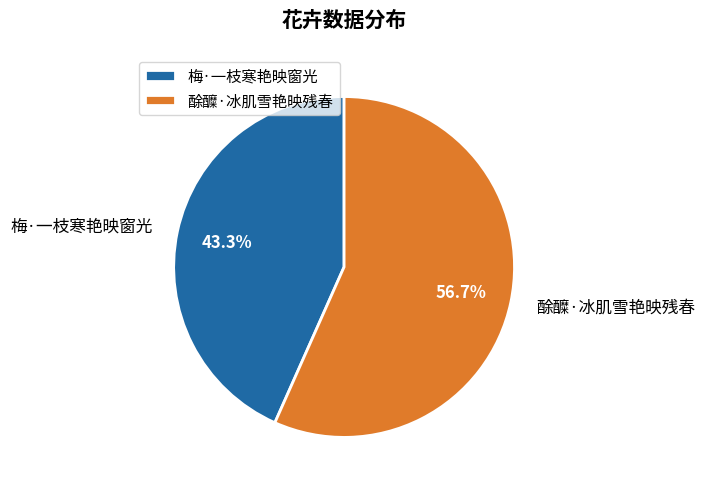

What is the total percentage of 梅·一枝寒艳映窗光 and 酴醾·冰肌雪艳映残春?

100.0%